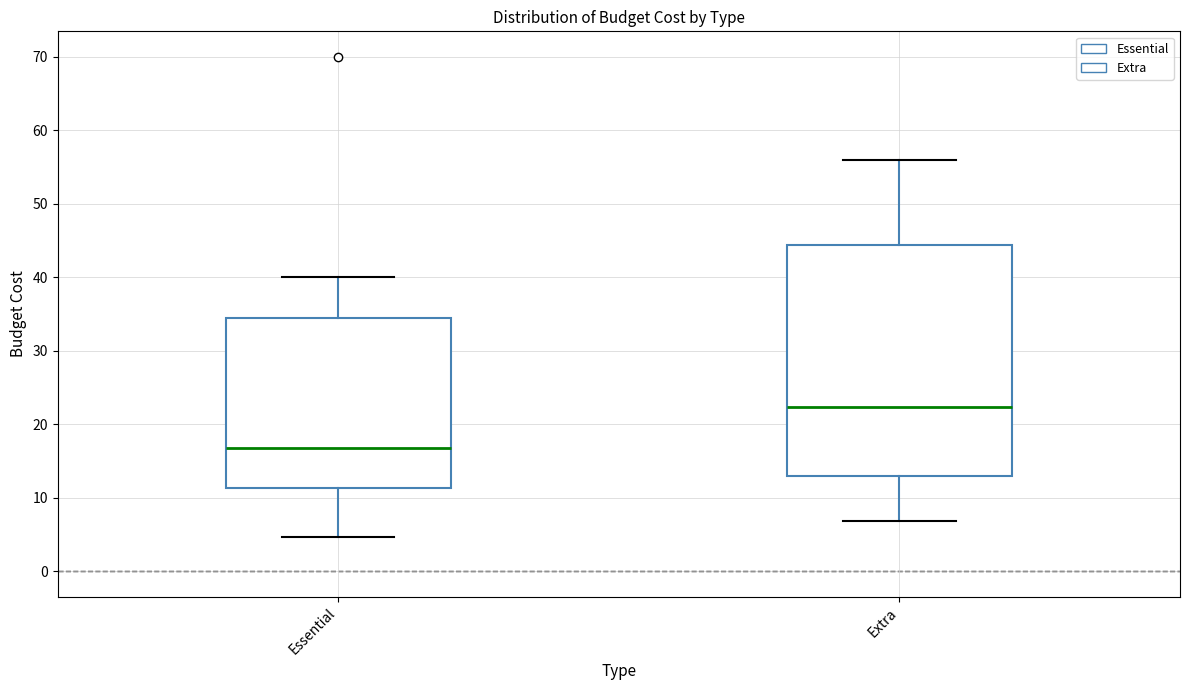

Where does the lower whisker of the box for Essential end on the y-axis? The values are not printed on the chart, so give them approximately, as read against the axis.

5